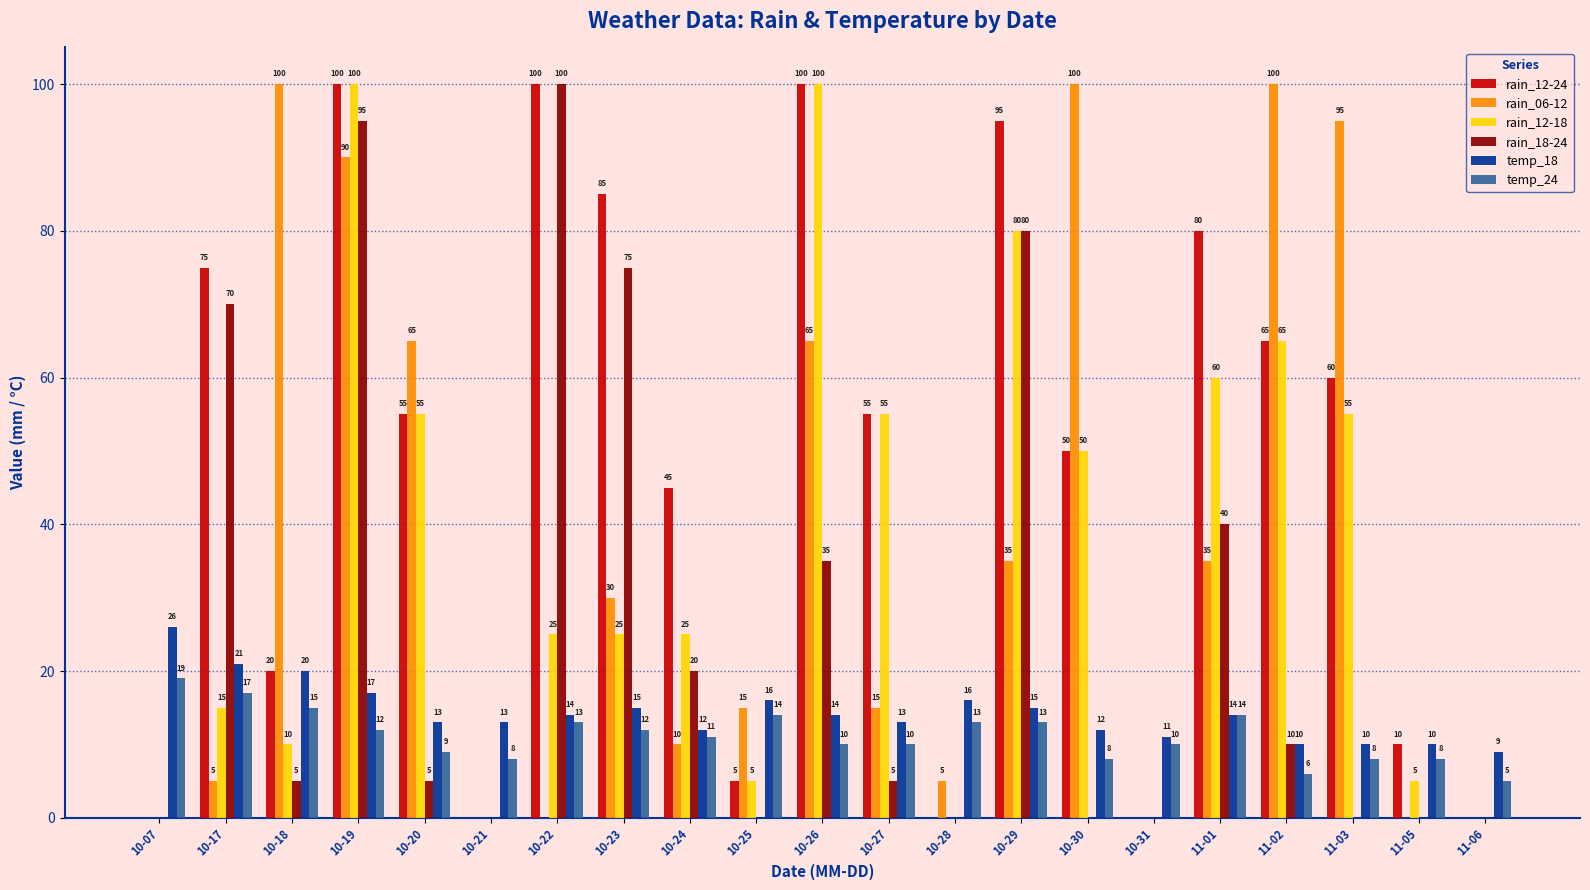

Is it true that rain_06-12 equals 114 at 10-20?

False